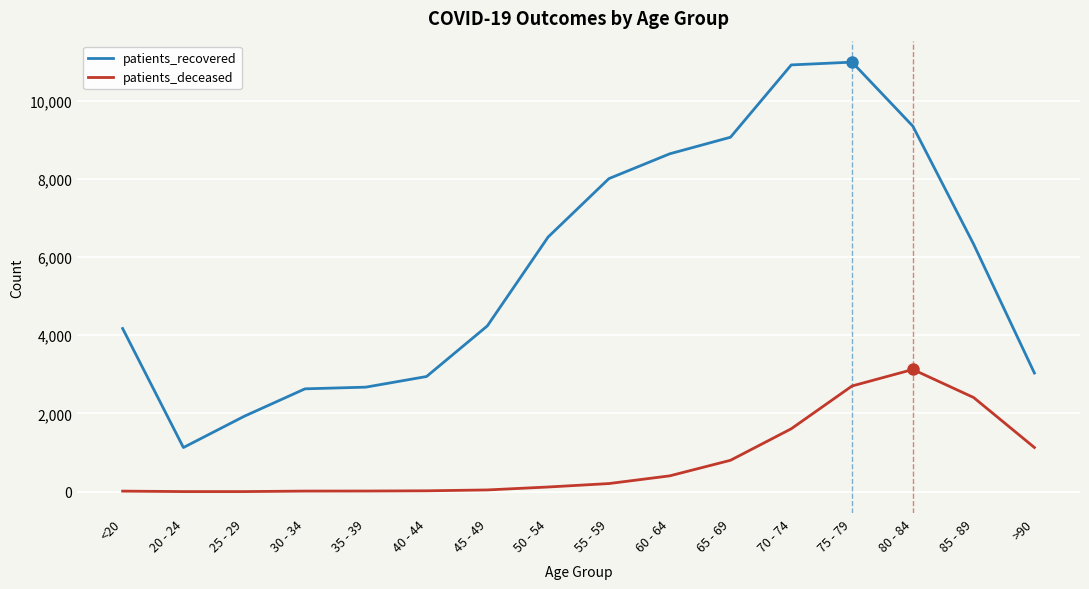

True or false: patients_deceased and patients_recovered cross at least once.

False